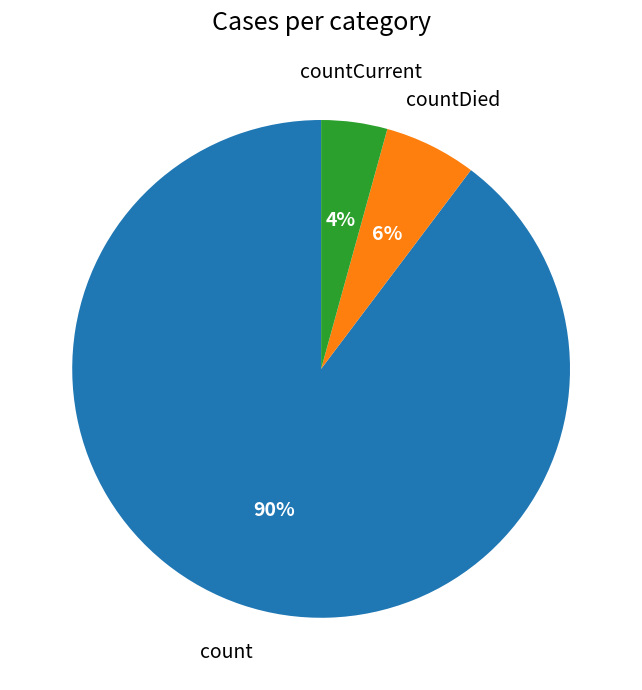

Is there a majority slice in this chart?

Yes